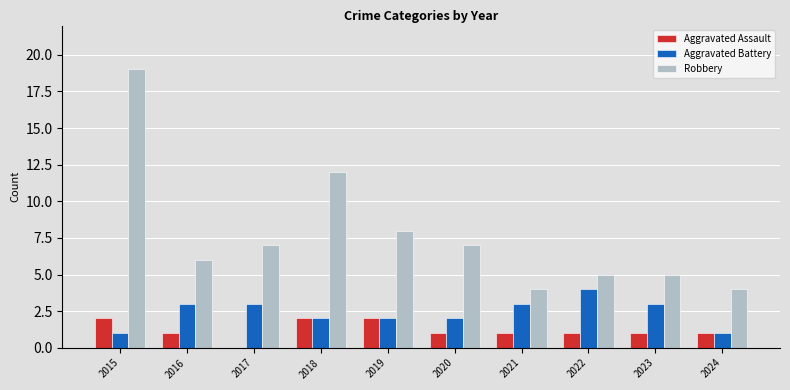

What is the sum of all Aggravated Battery values?

24